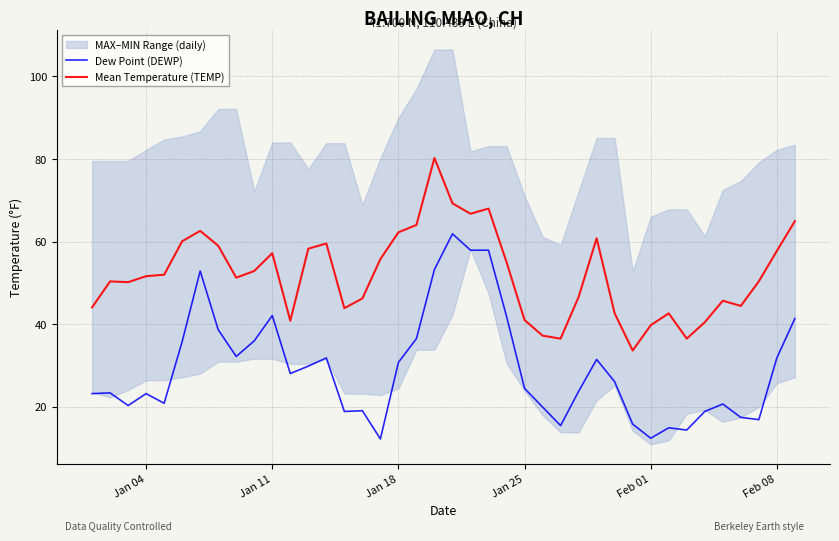

Is it true that Dew Point (DEWP) equals 42.1 at Jan 11?

True